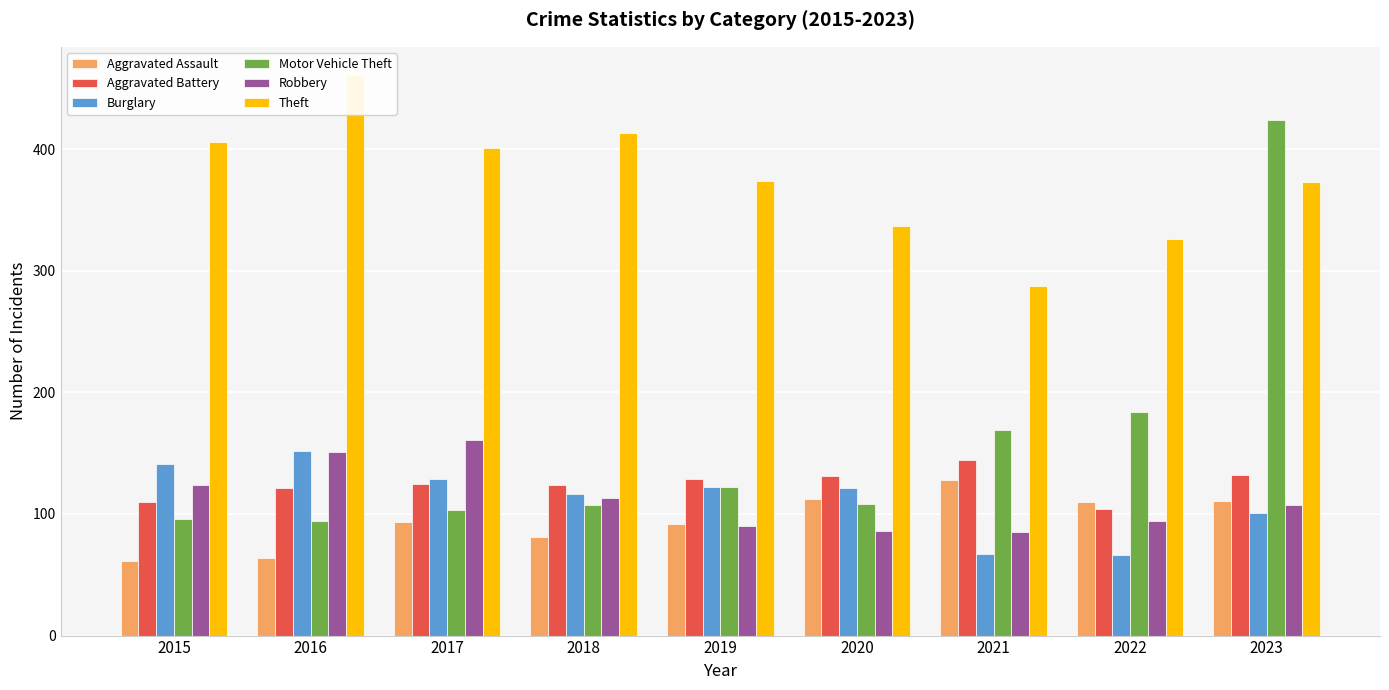

Which category has the lowest value across all series?

2015